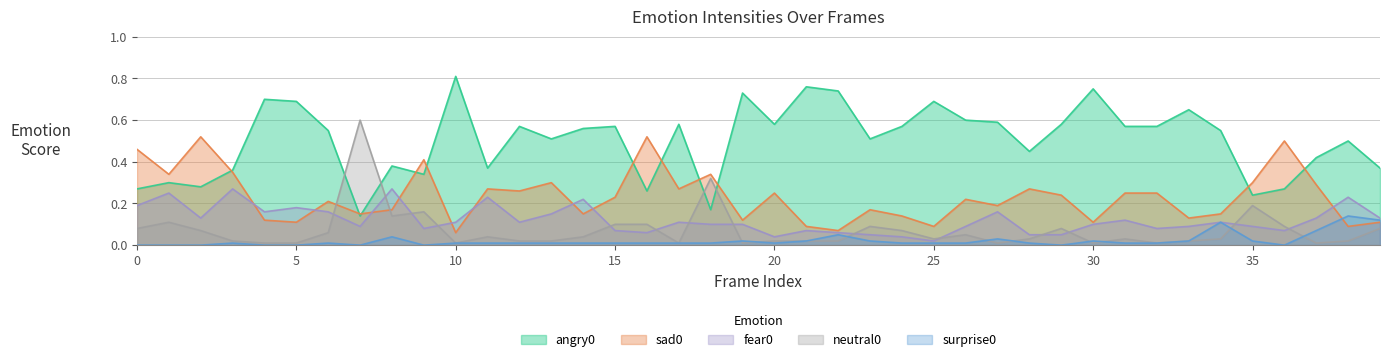

What is the difference between the maximum and minimum values in the surprise0 series?

0.1